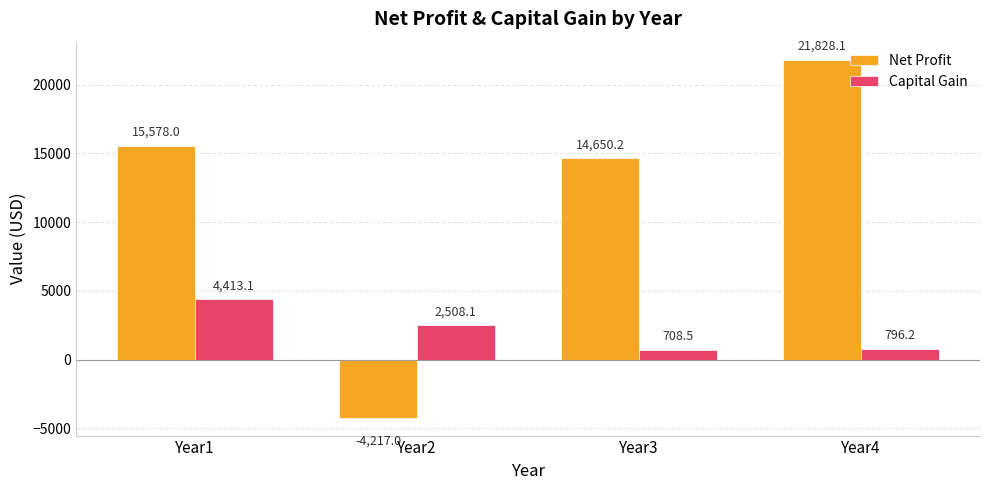

At which category does the chart reach its minimum across all series?

Year2